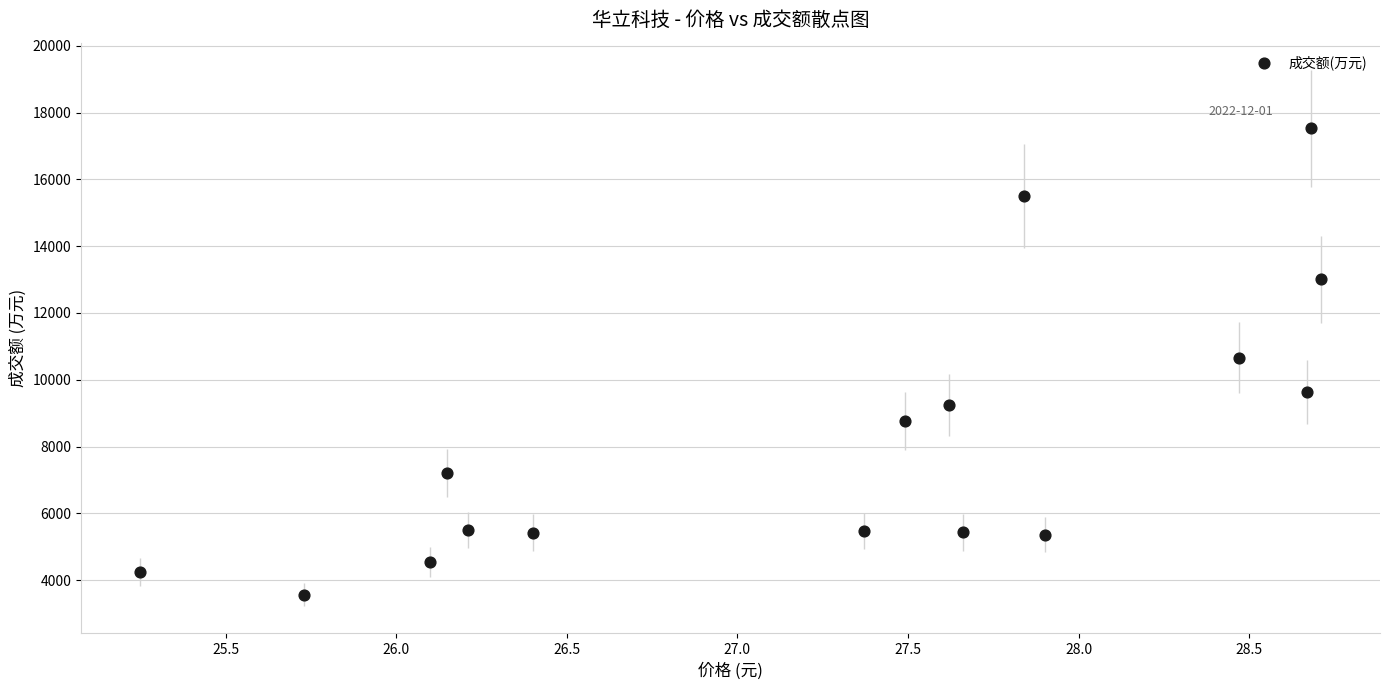

Count the number of points in this scatter plot.

16